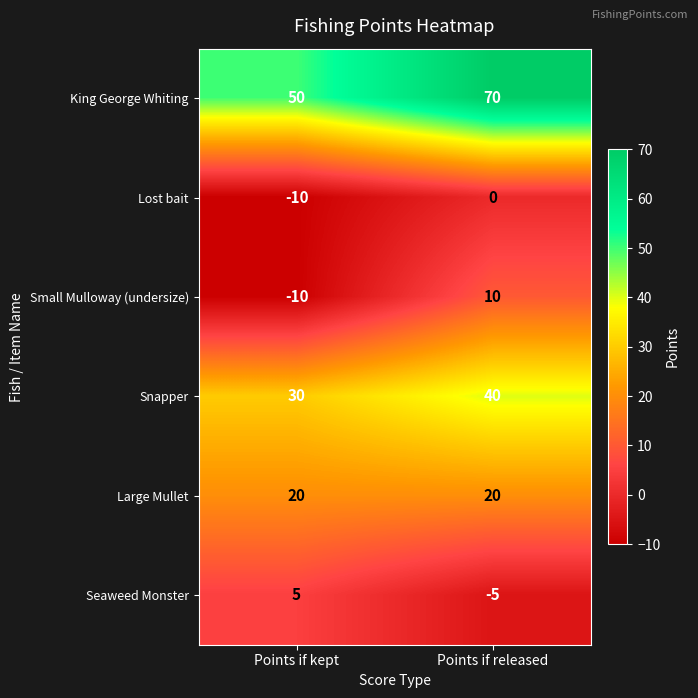

List the series in order of their peak value, lowest first.

Lost bait, Seaweed Monster, Small Mulloway (undersize), Large Mullet, Snapper, King George Whiting